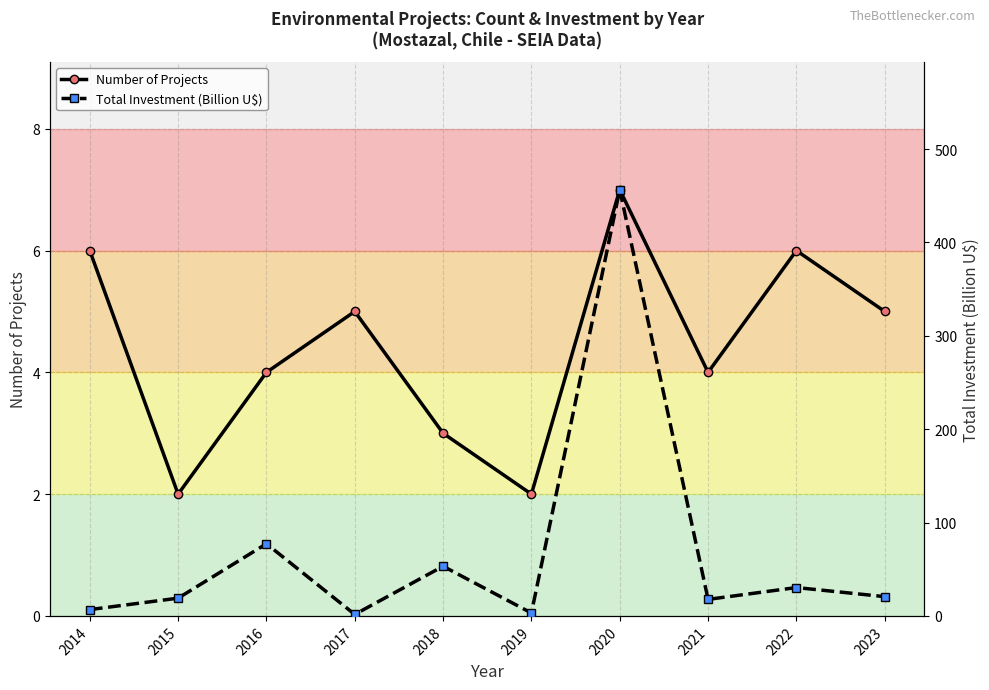

What is the difference between the maximum and minimum values in the Total Investment (Billion U$) series?

455.0